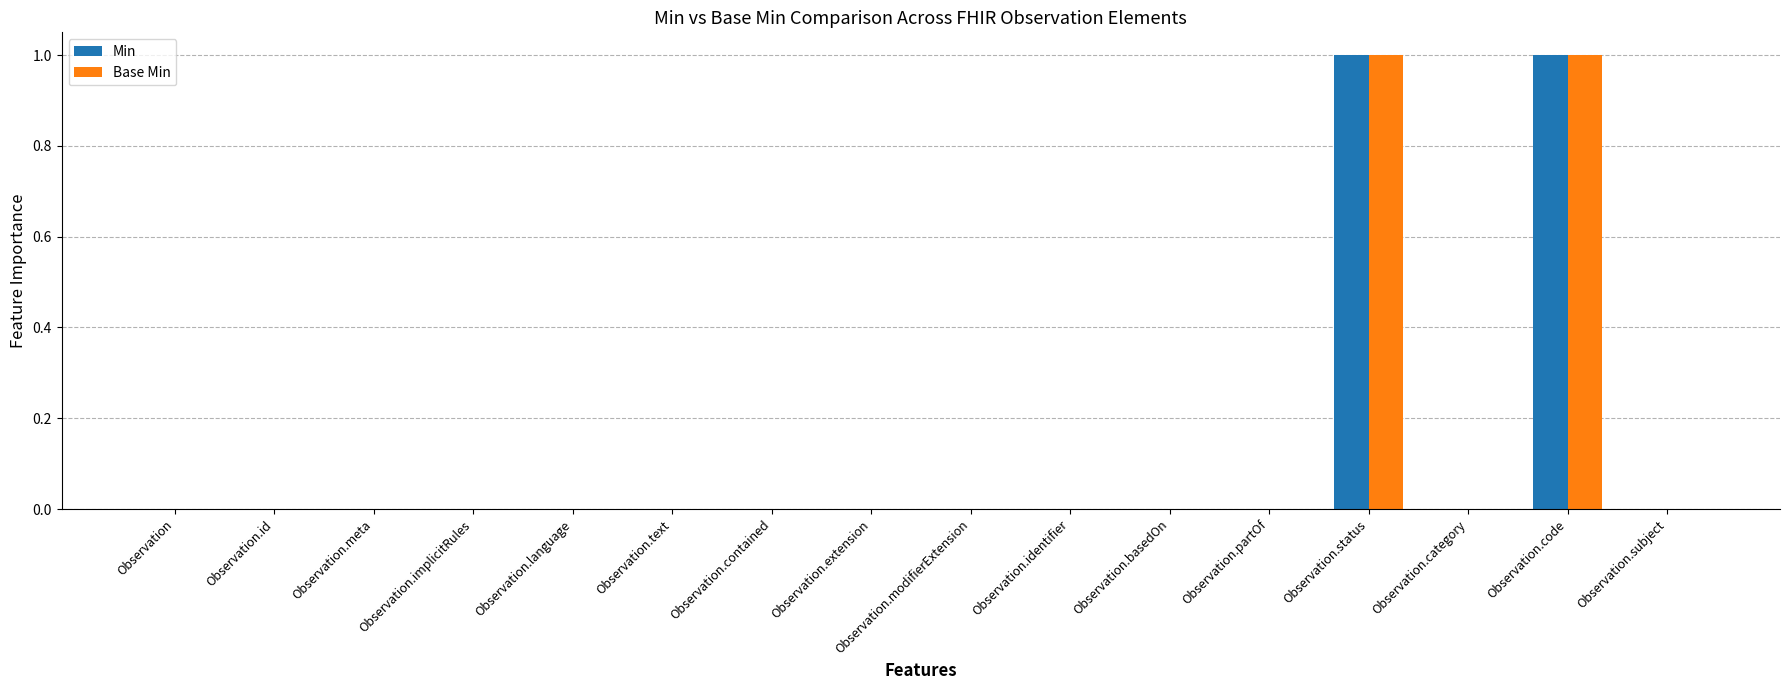

Reading left to right, list all the values displayed in this chart.

Min: 0	0	0	0	0	0	0	0	0	0	0	0	1	0	1	0
Base Min: 0	0	0	0	0	0	0	0	0	0	0	0	1	0	1	0